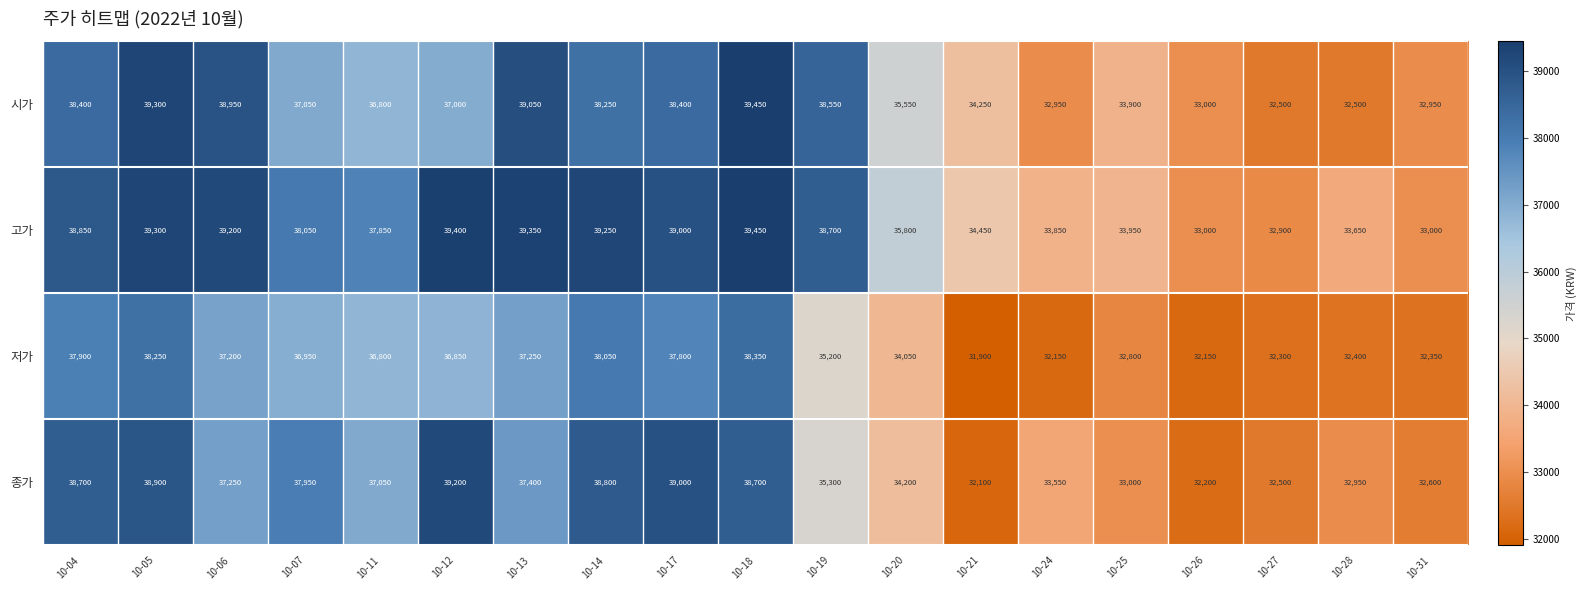

What is the sum of all 시가 values?

688800